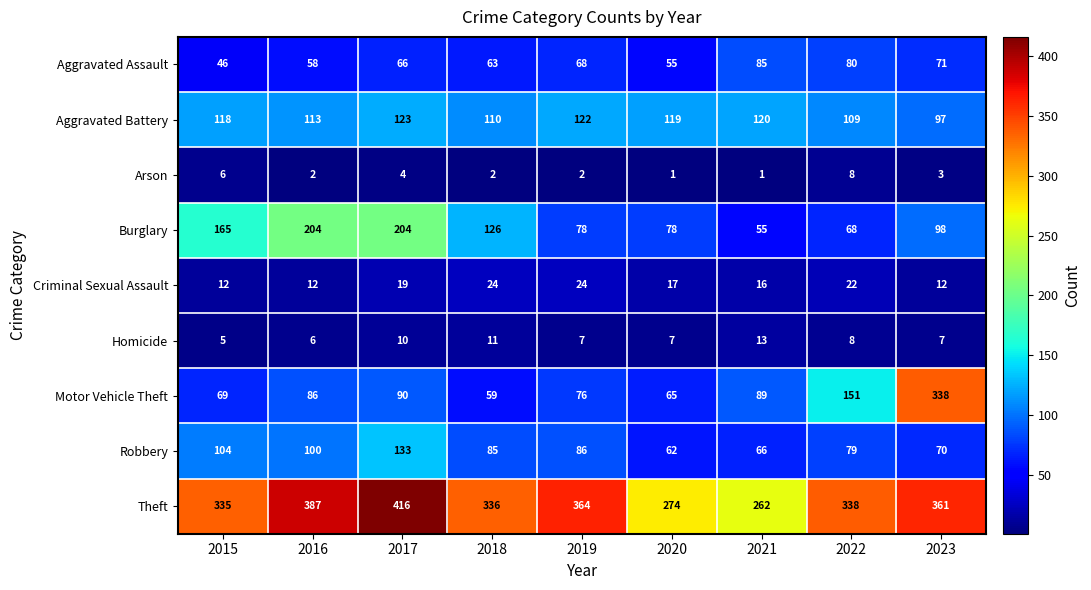

What is the total value across all series at 2023?

1057